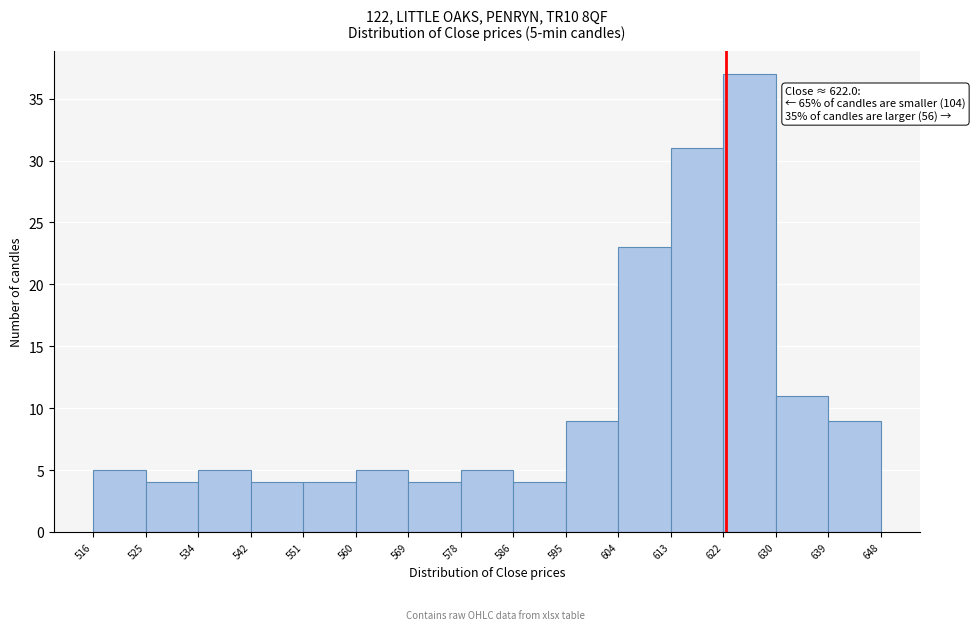

Which range on the x-axis has the tallest bar?

622 to 630